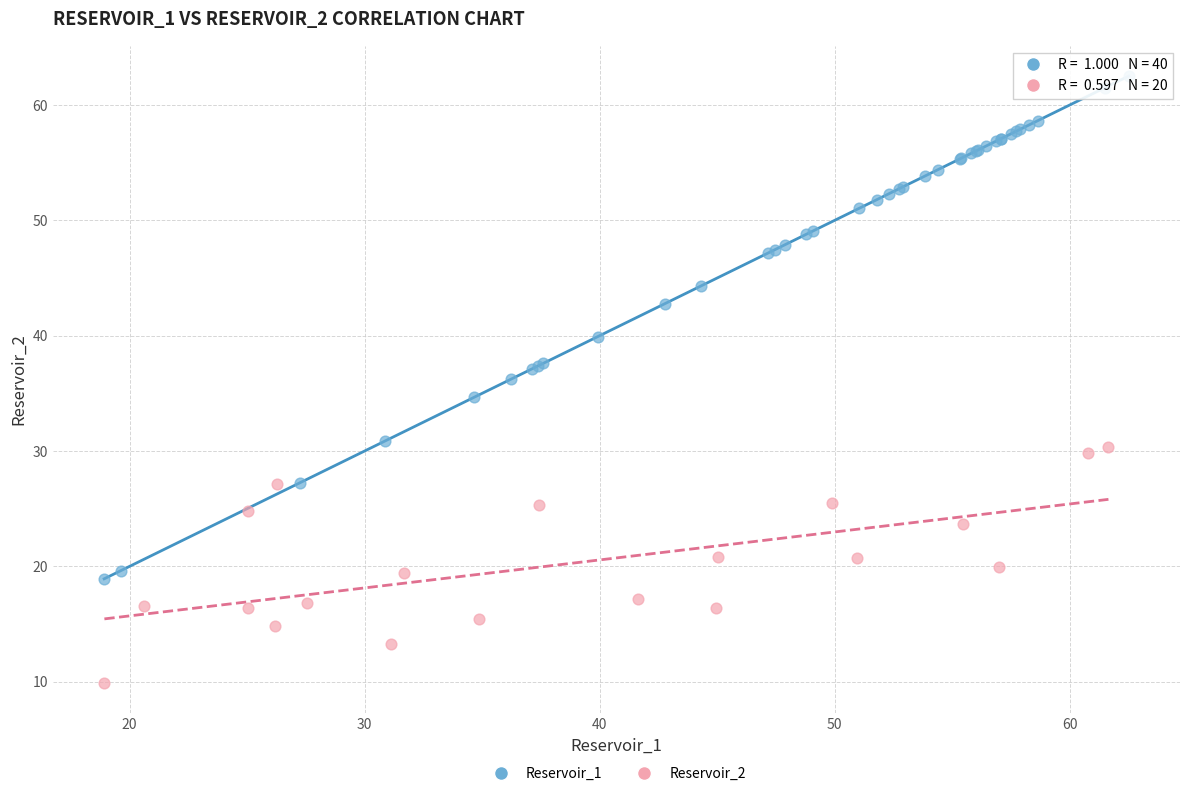

Which series has the widest spread of Y values?

Reservoir_1